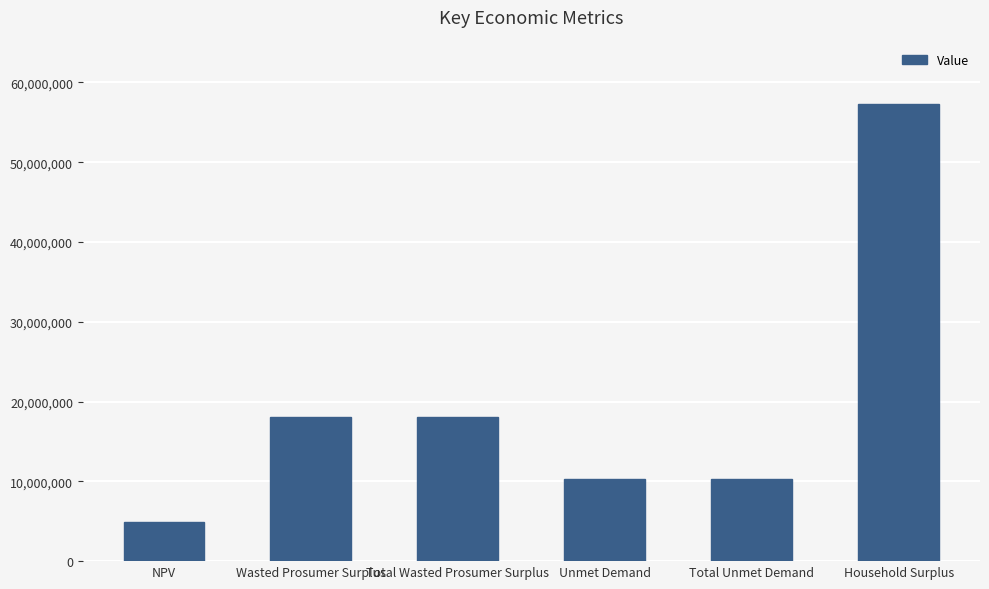

What is the smallest value displayed?

4936458.1